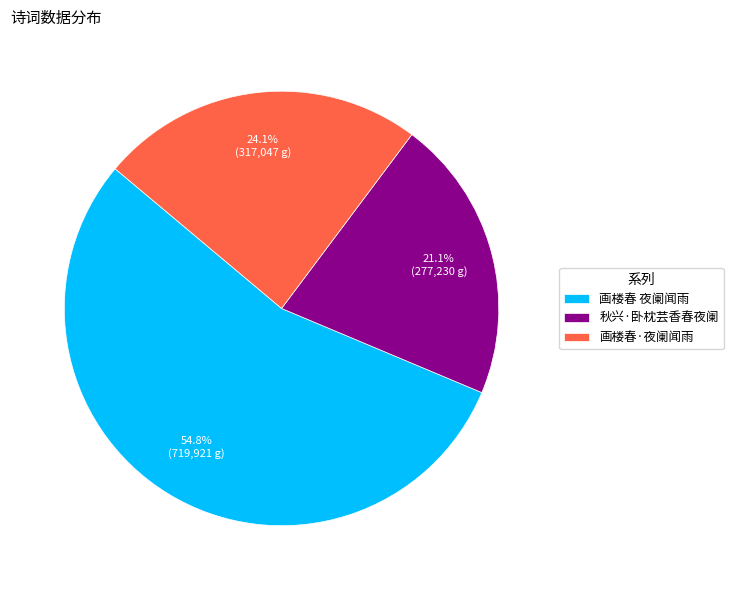

Which has a higher value, 画楼春·夜阑闻雨 or 画楼春 夜阑闻雨?

画楼春 夜阑闻雨